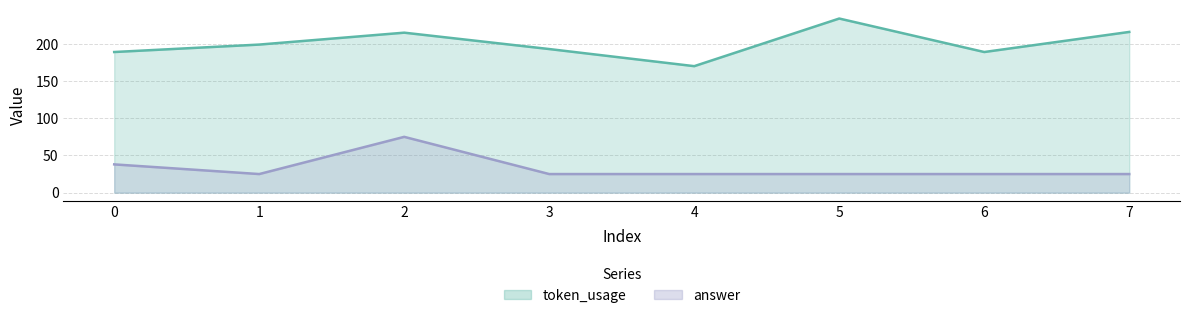

Which series has the largest total across all categories?

token_usage